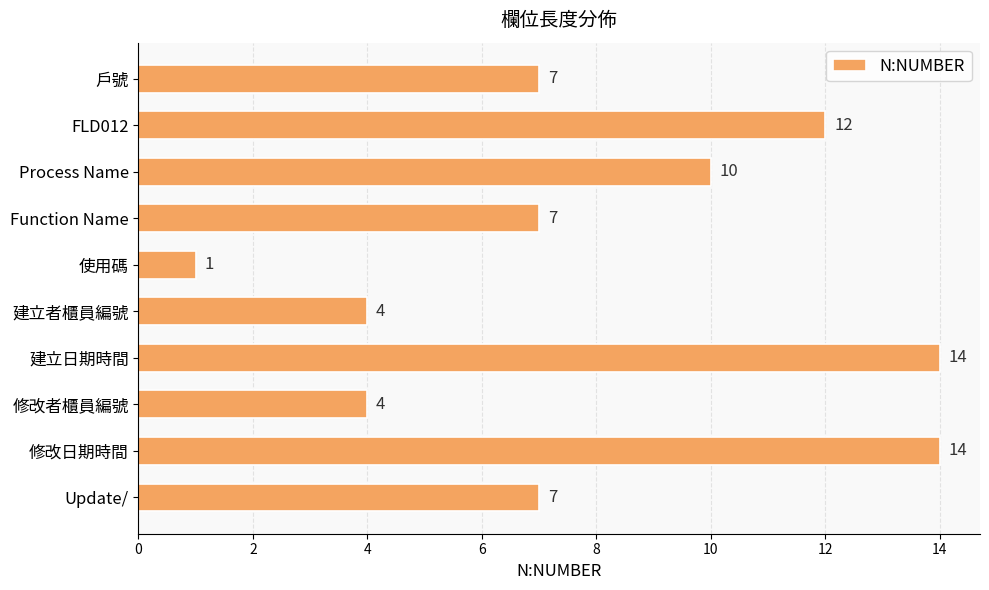

What is the maximum value shown in the chart?

14